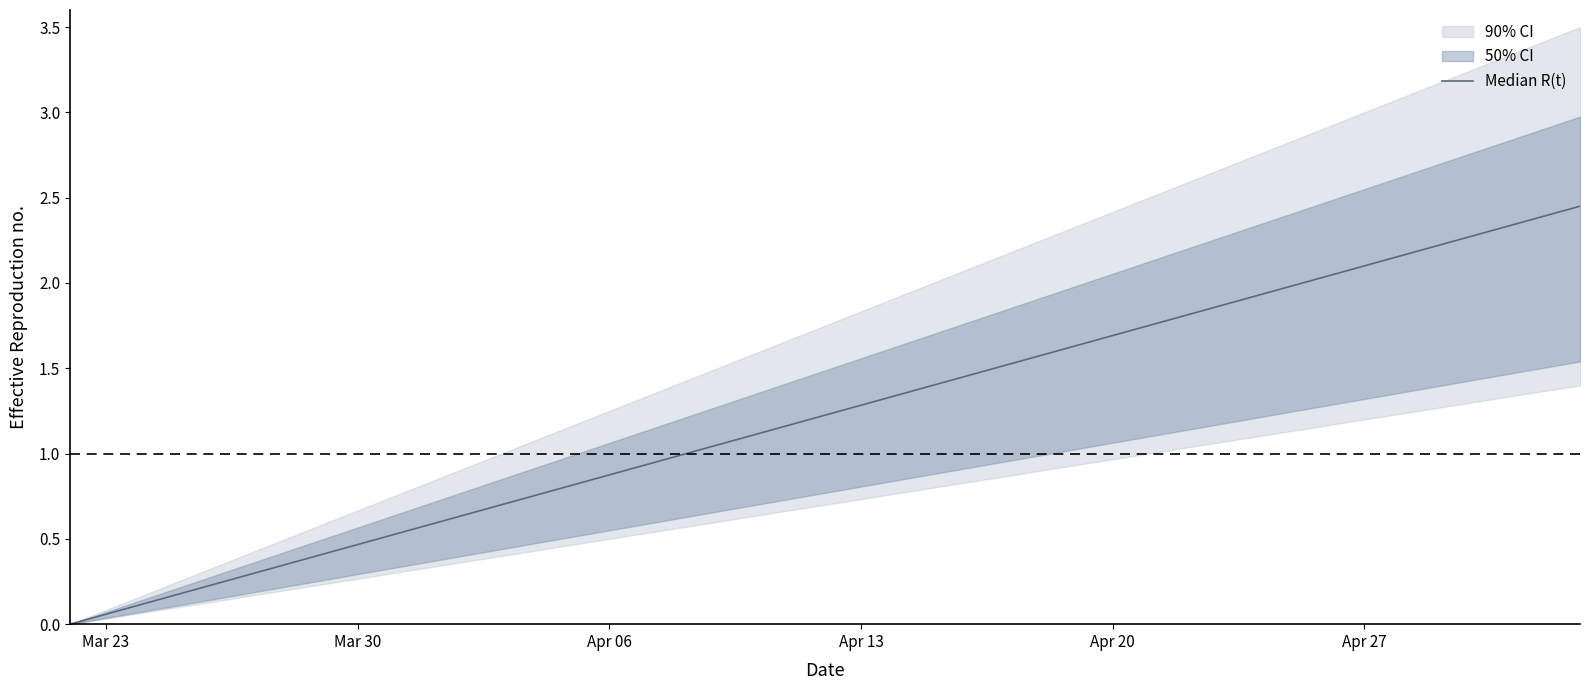

The value at 6 is 0.6. True or false?

False